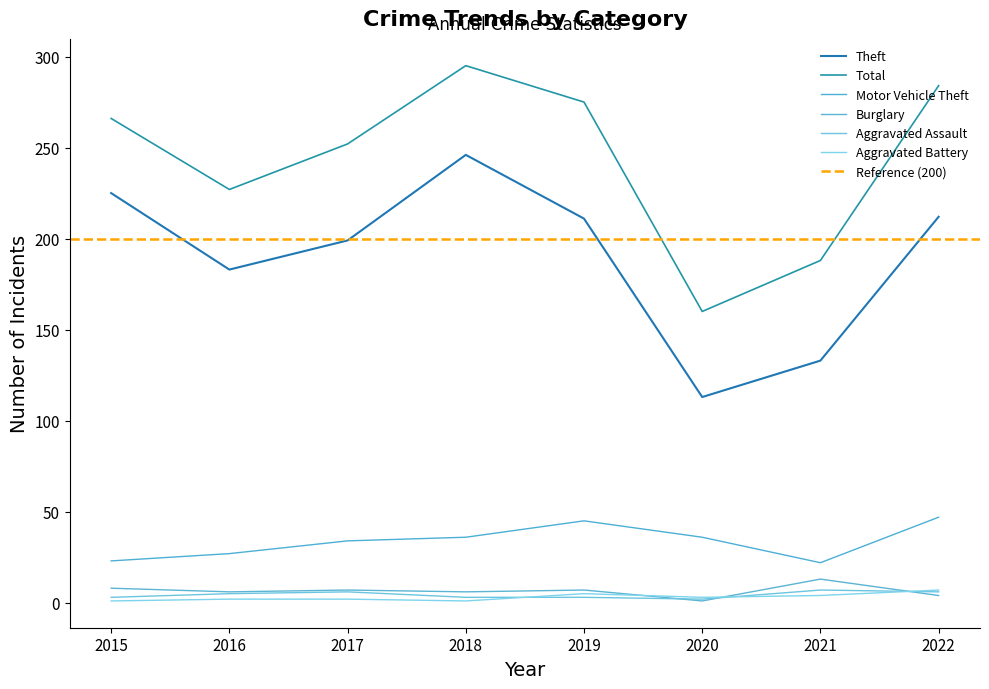

True or false: Theft has a value of 199 at 2017.

True